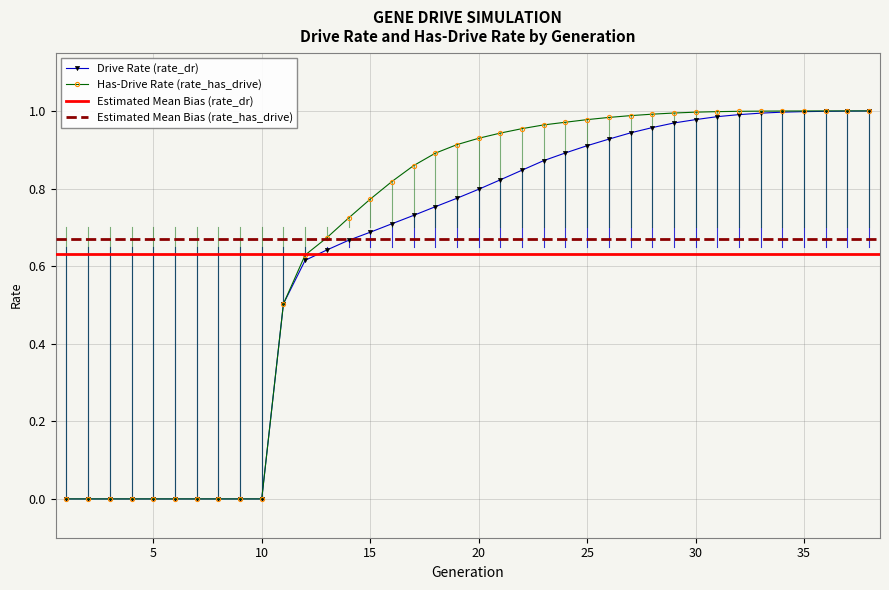

What is the difference between the highest and lowest values at 21?

0.1